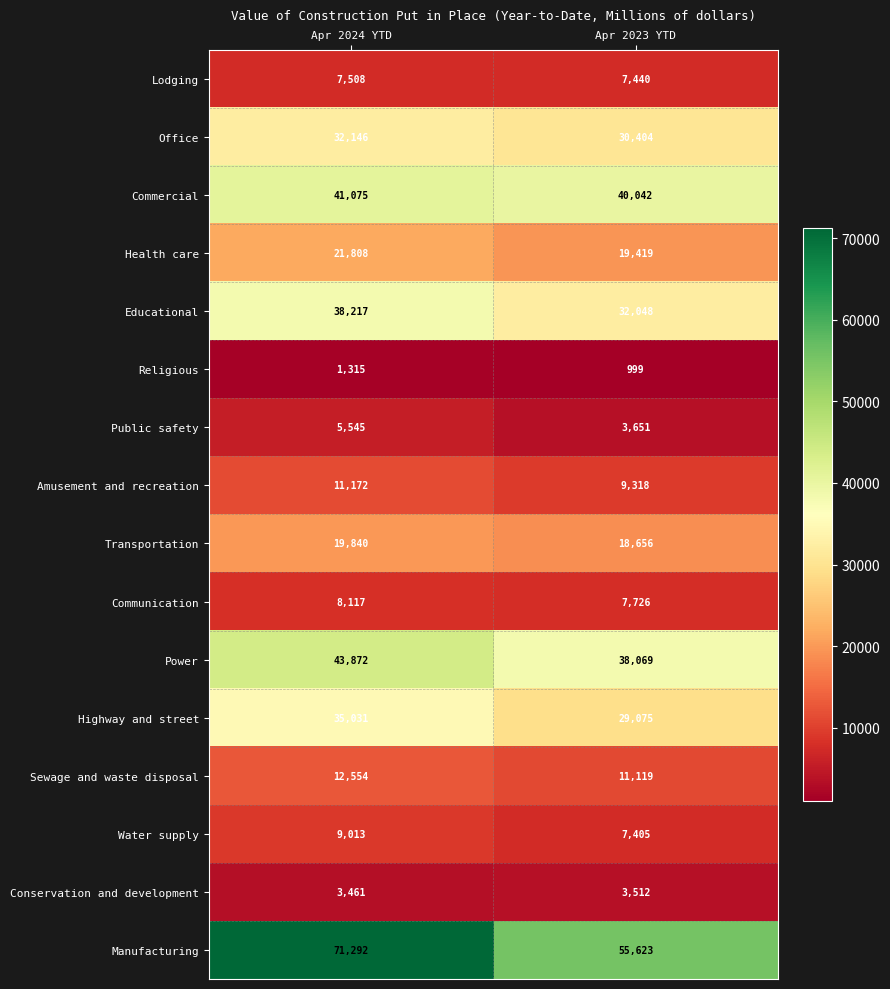

Rank the series at Apr 2023 YTD from highest to lowest value.

Manufacturing, Commercial, Power, Educational, Office, Highway and street, Health care, Transportation, Sewage and waste disposal, Amusement and recreation, Communication, Lodging, Water supply, Public safety, Conservation and development, Religious